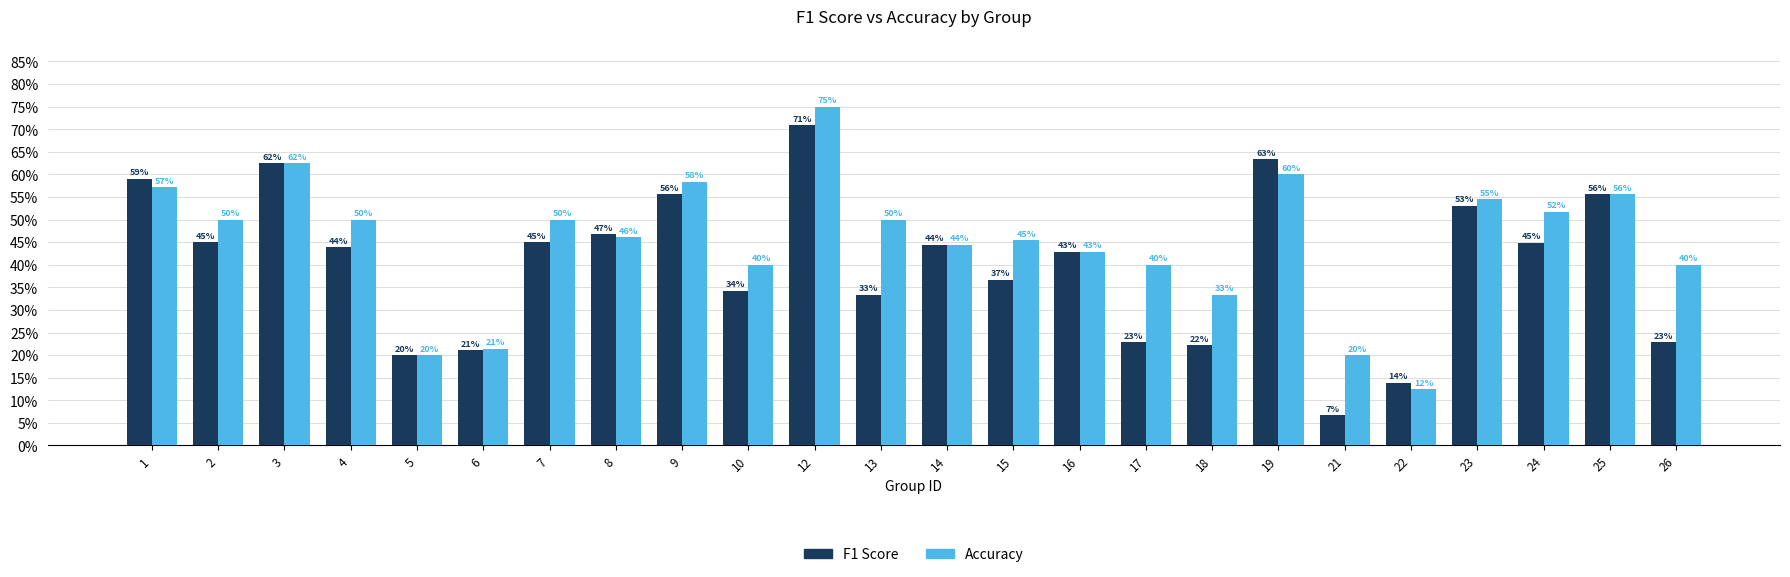

What is the value of the F1 Score bar at the 21st from the left?

0.5